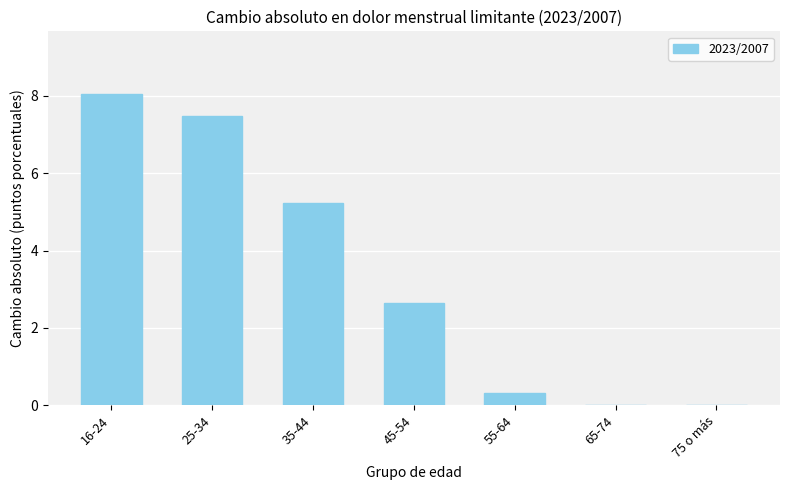

What is the maximum value shown in the chart?

8.1